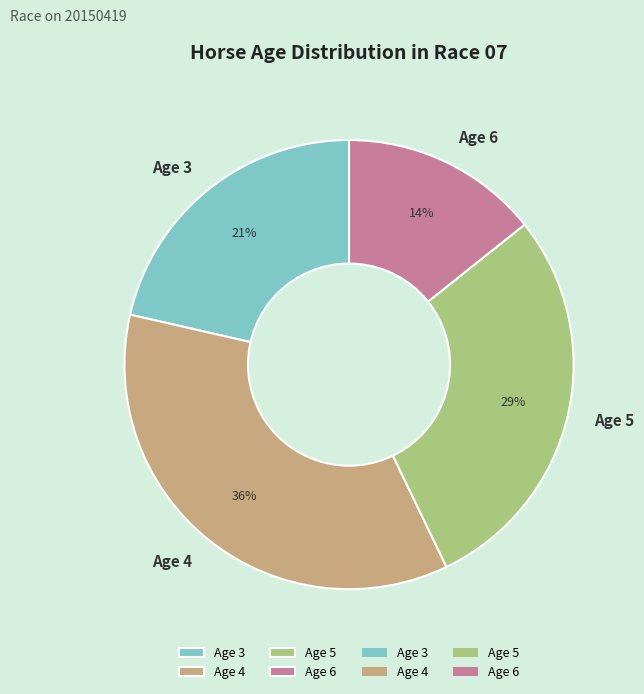

How many segments does this pie chart have?

4